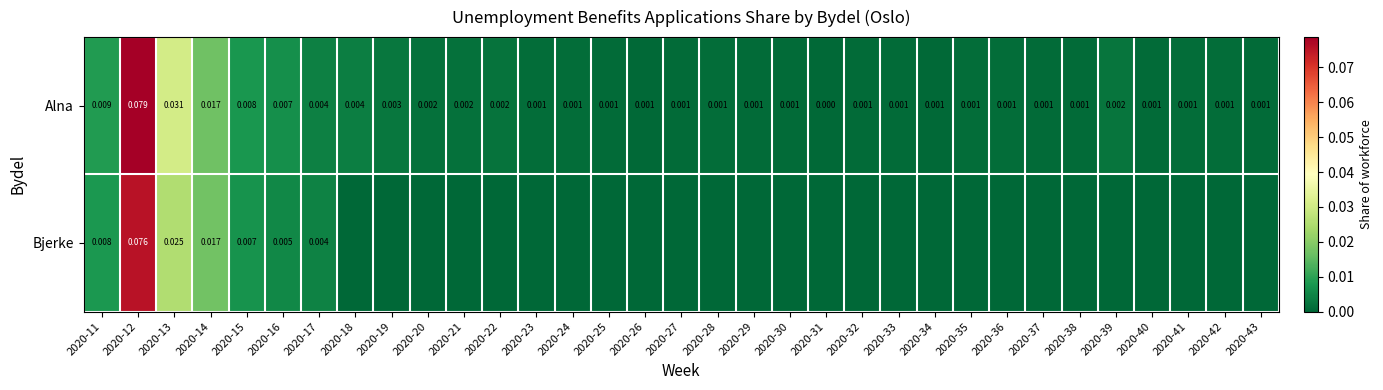

True or false: Bjerke has a value of 0.0 at 2020-33.

True